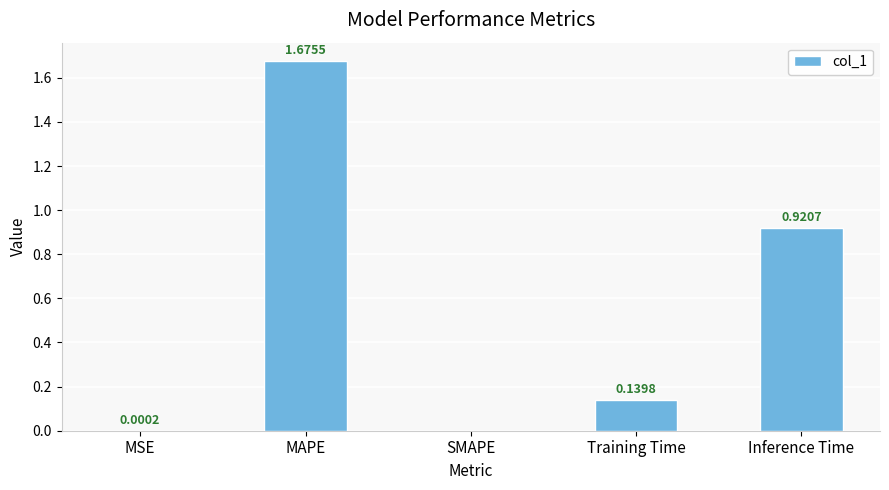

What is the sum of all values?

2.7